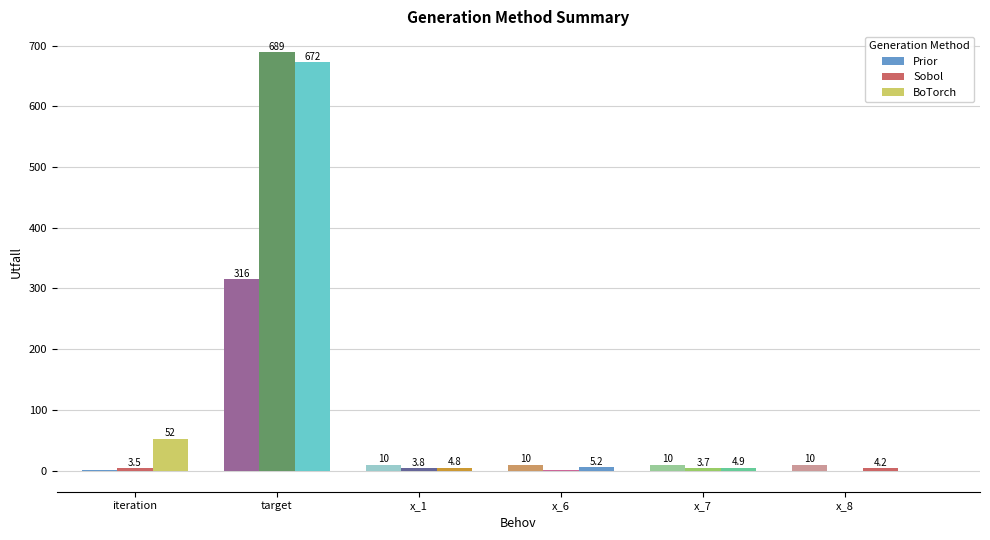

True or false: BoTorch has a value of 1.3 at x_1.

False